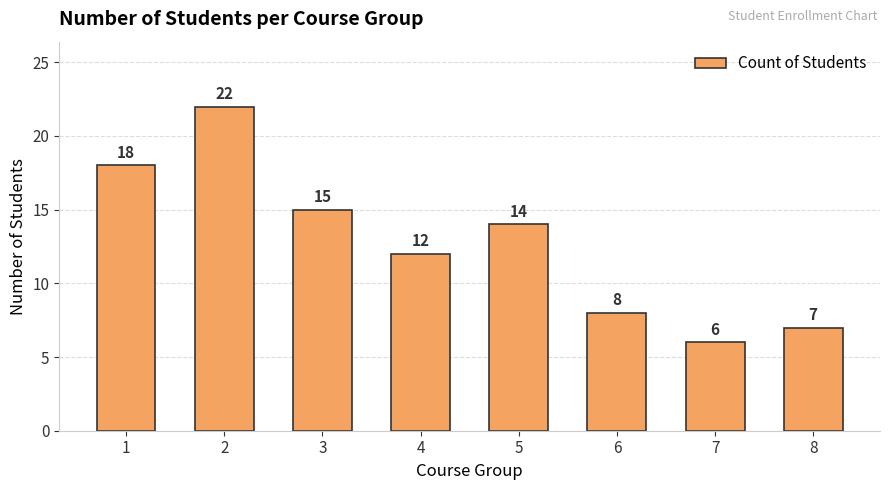

Approximately how many times larger is the value at 3 compared to 2?

0.7